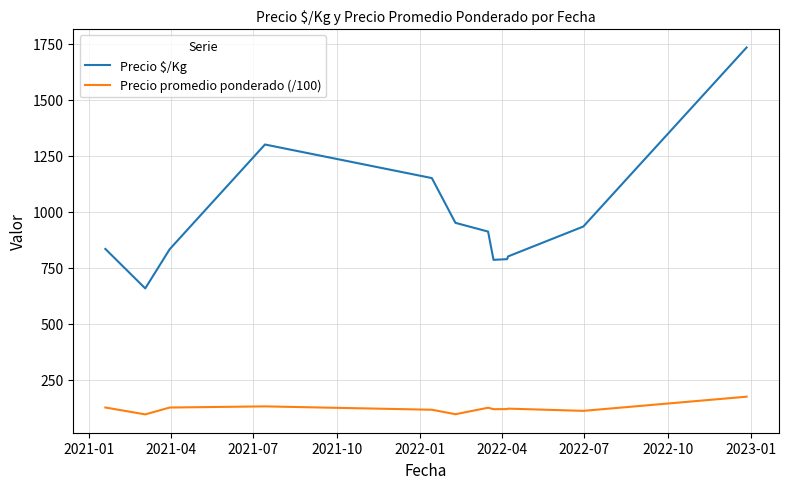

Count the number of data series in this chart.

2